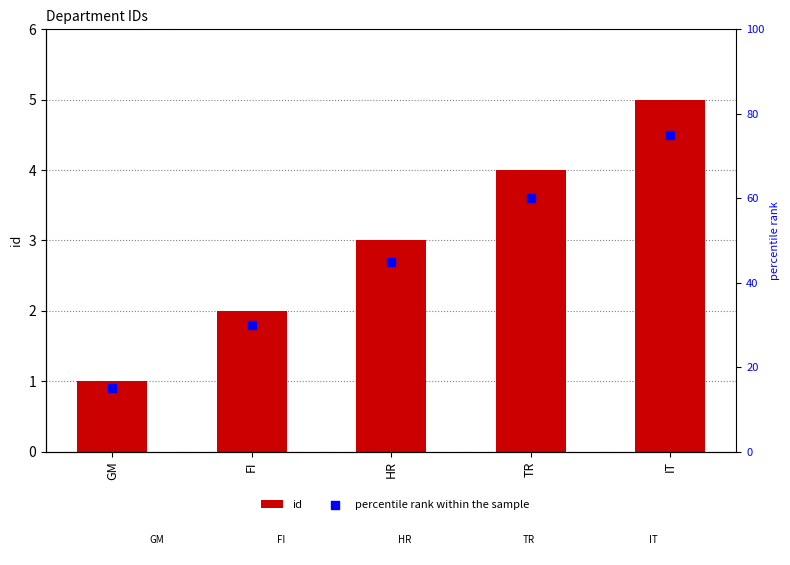

Which series has the largest Y range (max minus min)?

percentile rank within the sample